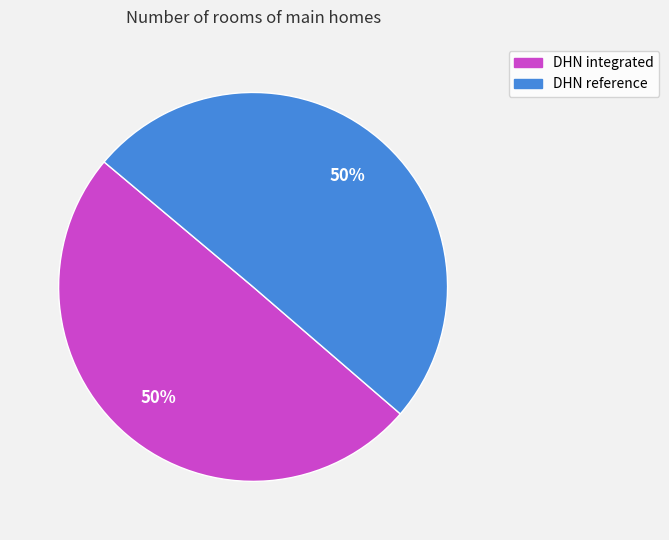

Combined, do DHN reference and DHN integrated account for over 50%?

Yes